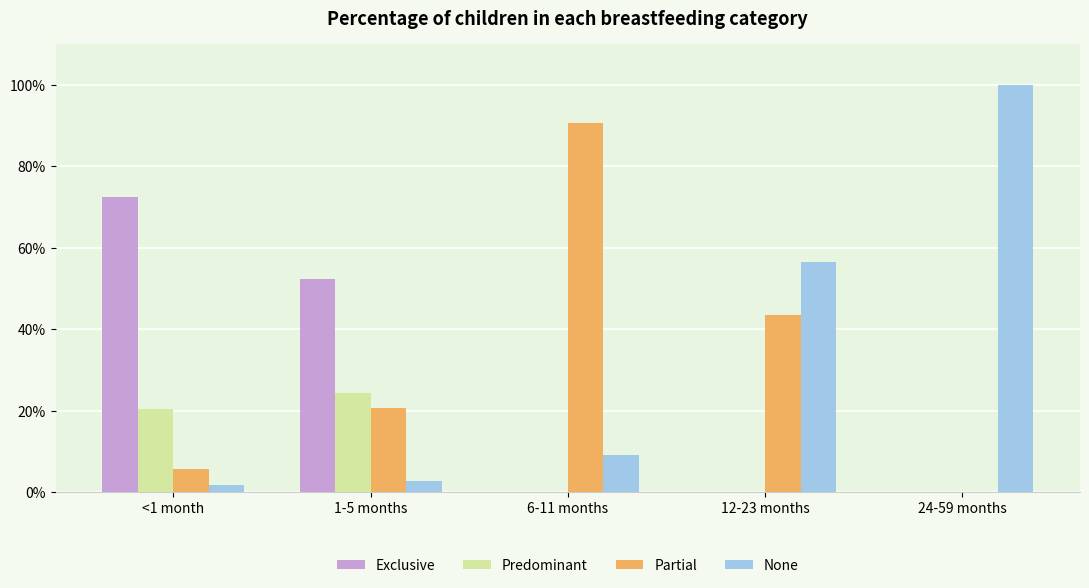

Which category has the lowest value in the Exclusive series?

6-11 months